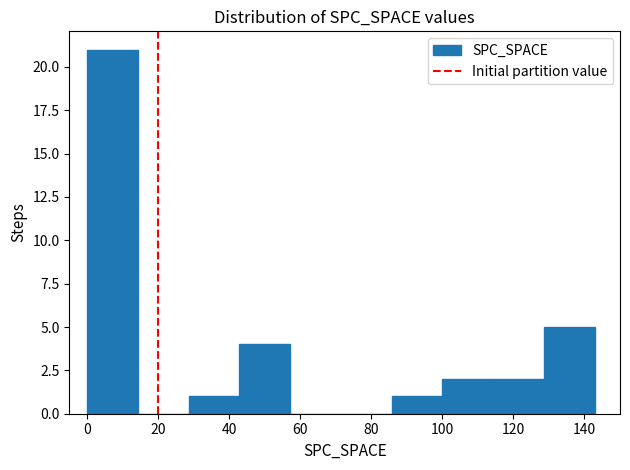

Over which range of the x-axis is the bar tallest?

0 to 14